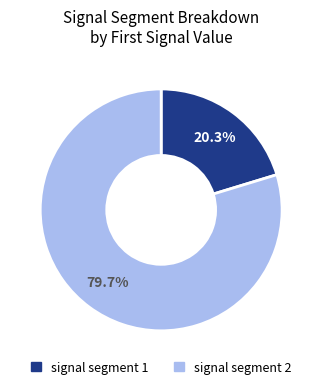

To the nearest percent, what is the average slice percentage?

50%